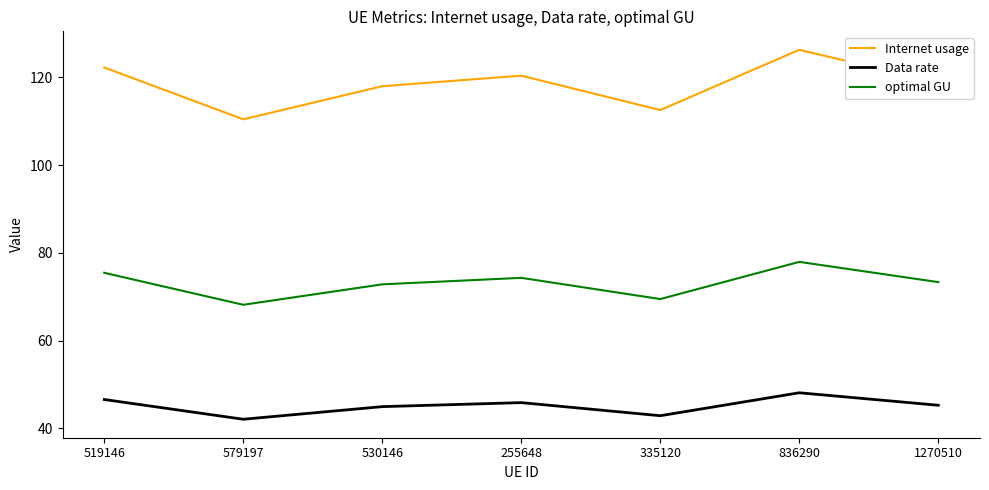

At how many categories does at least one series exceed 75?

7